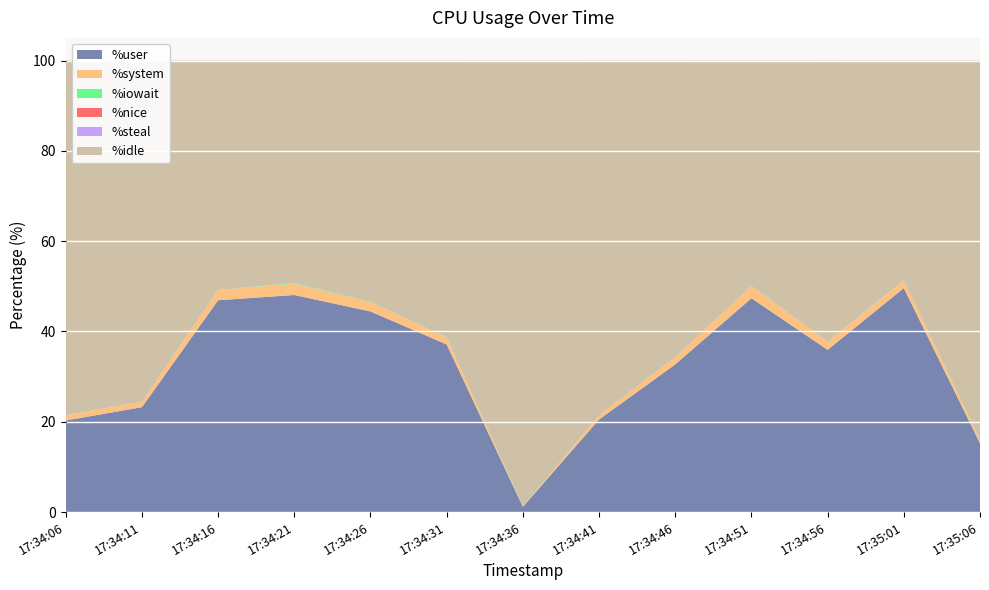

Reading left to right, what are all the values shown in this chart?

%user: 20.3	23.2	46.9	48.1	44.4	37.1	1.2	20.5	32.7	47.4	35.9	49.6	15.2
%system: 1.1	1.2	2.3	2.5	2.1	1.5	0.1	0.9	1.6	2.7	1.8	1.6	0.8
%iowait: 0.0	0.0	0.0	0.1	0.0	0.1	0.0	0.0	0.0	0.0	0.0	0.0	0.0
%nice: 0.0	0.0	0.0	0.0	0.0	0.0	0.0	0.0	0.0	0.0	0.0	0.0	0.0
%steal: 0.0	0.0	0.0	0.0	0.0	0.0	0.0	0.0	0.0	0.0	0.0	0.0	0.0
%idle: 78.5	75.6	50.8	49.3	53.4	61.3	98.8	78.5	65.7	49.9	62.2	48.7	83.9